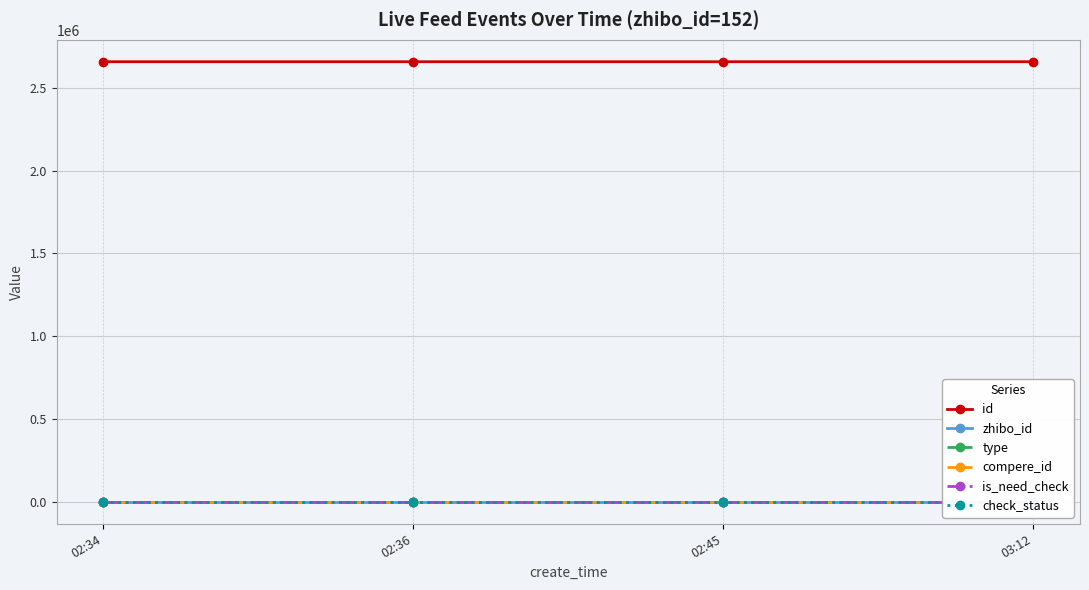

What is the sum of the zhibo_id values at 02:45 and 02:36?

304